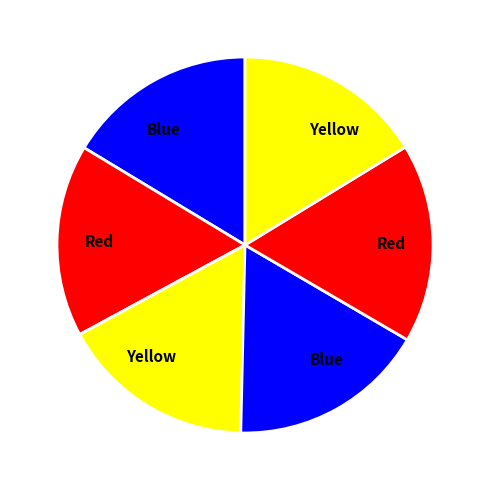

How many segments does this pie chart have?

6